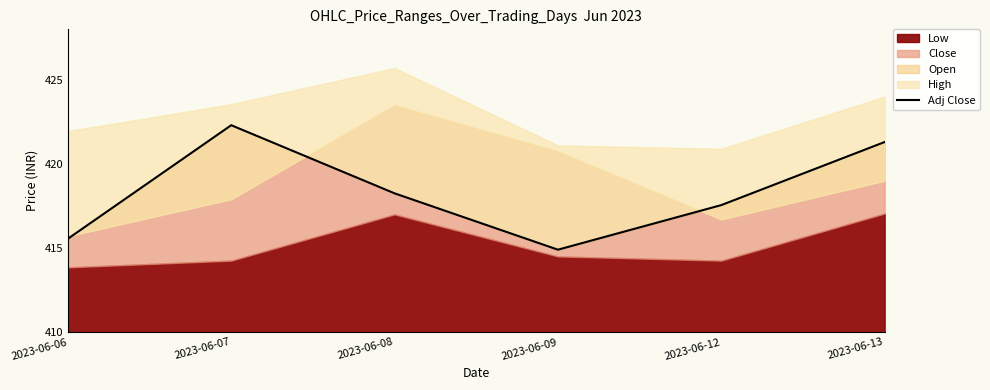

What is the difference between the second highest and second lowest values?

5.8